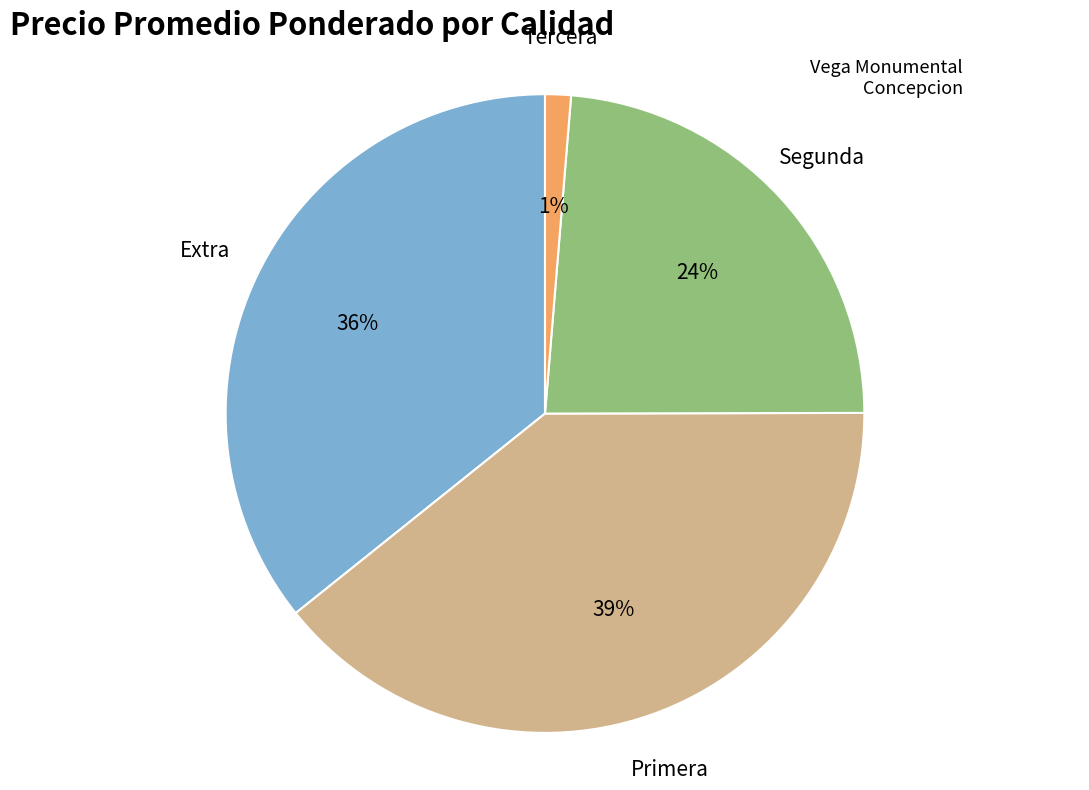

How many segments does this pie chart have?

4